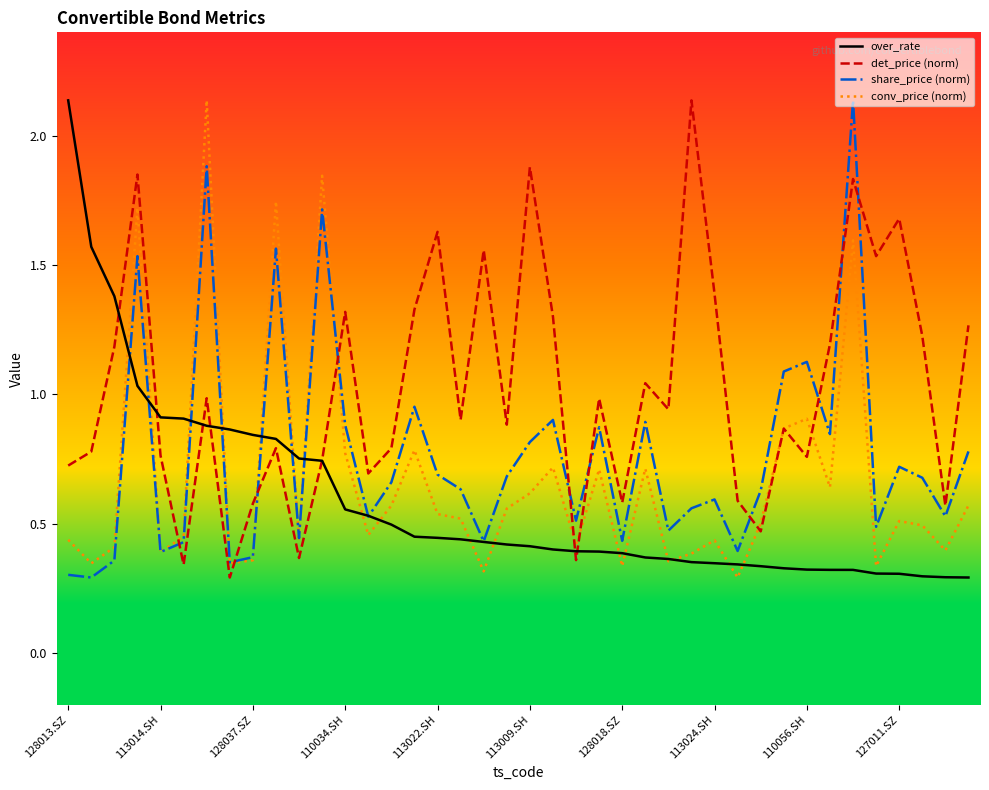

At how many categories does at least one series exceed 0?

40